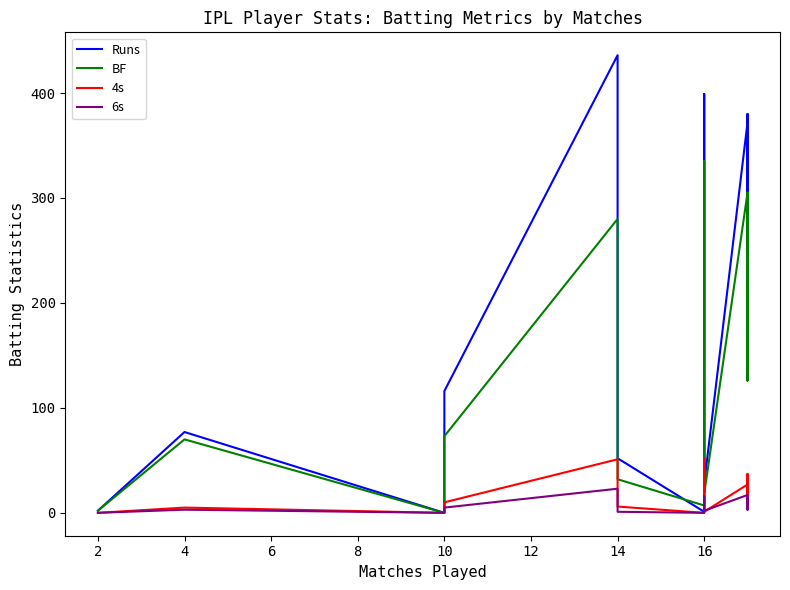

Does the chart display data point markers on the line(s)?

No